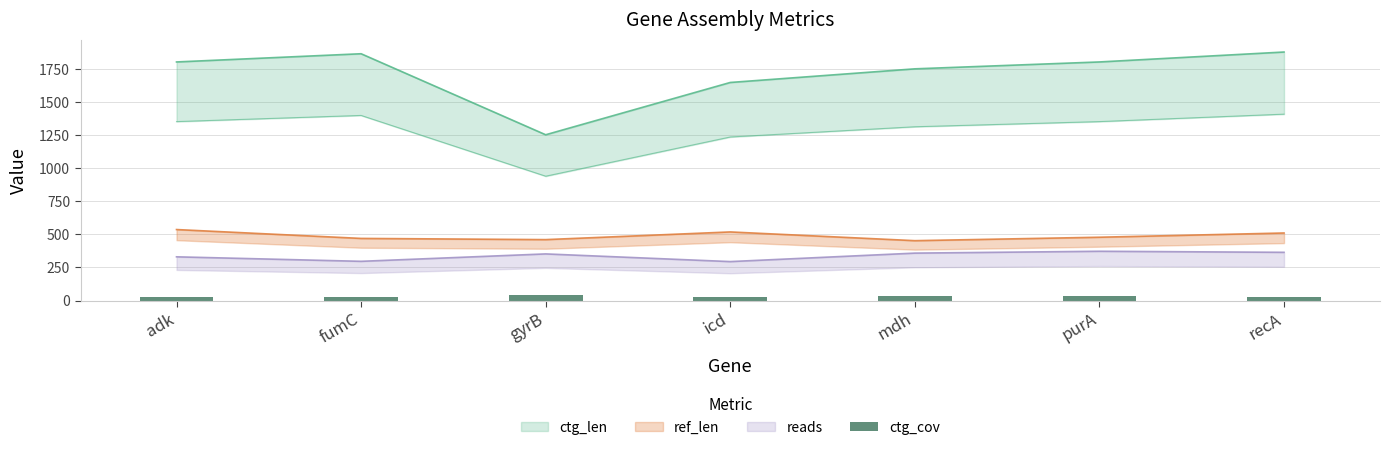

Rank the categories by value from highest to lowest.

gyrB, purA, mdh, recA, adk, icd, fumC